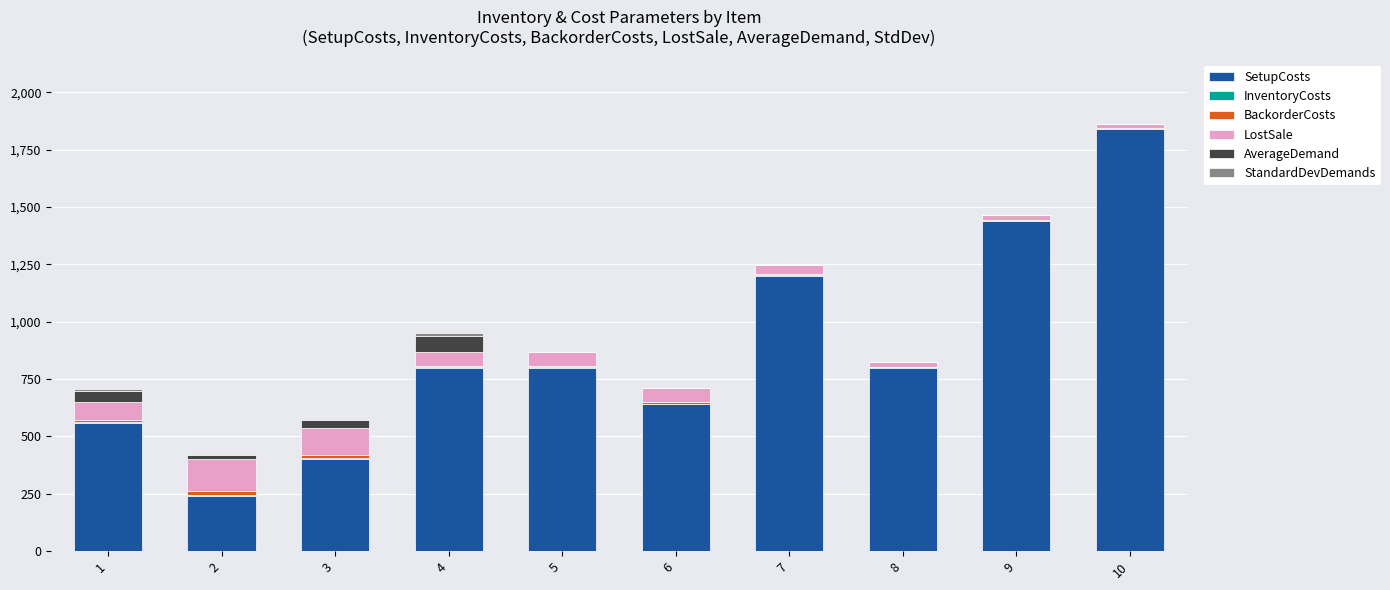

What is the highest value of the SetupCosts series?

1840.0